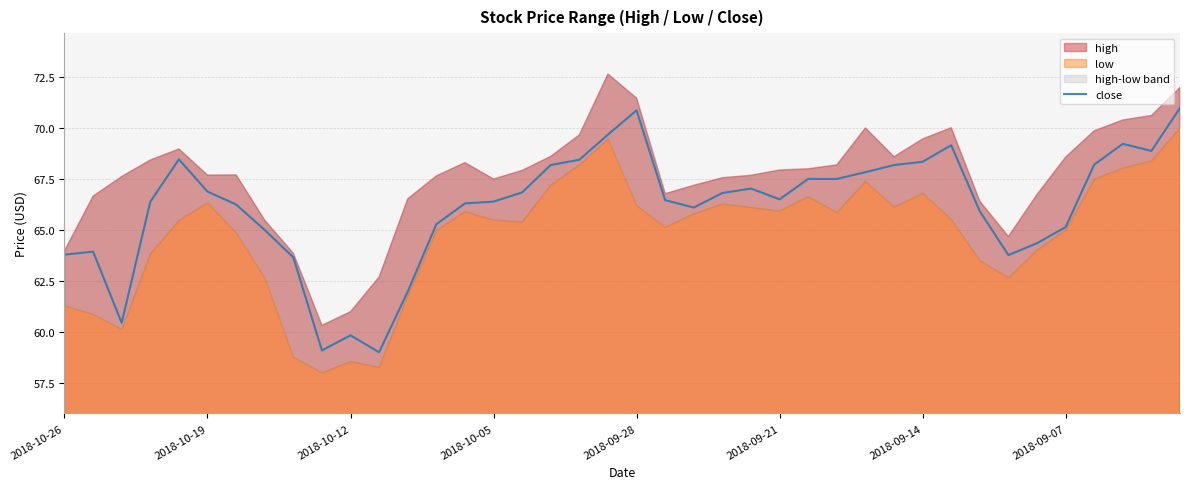

Does the chart display data point markers on the line(s)?

No